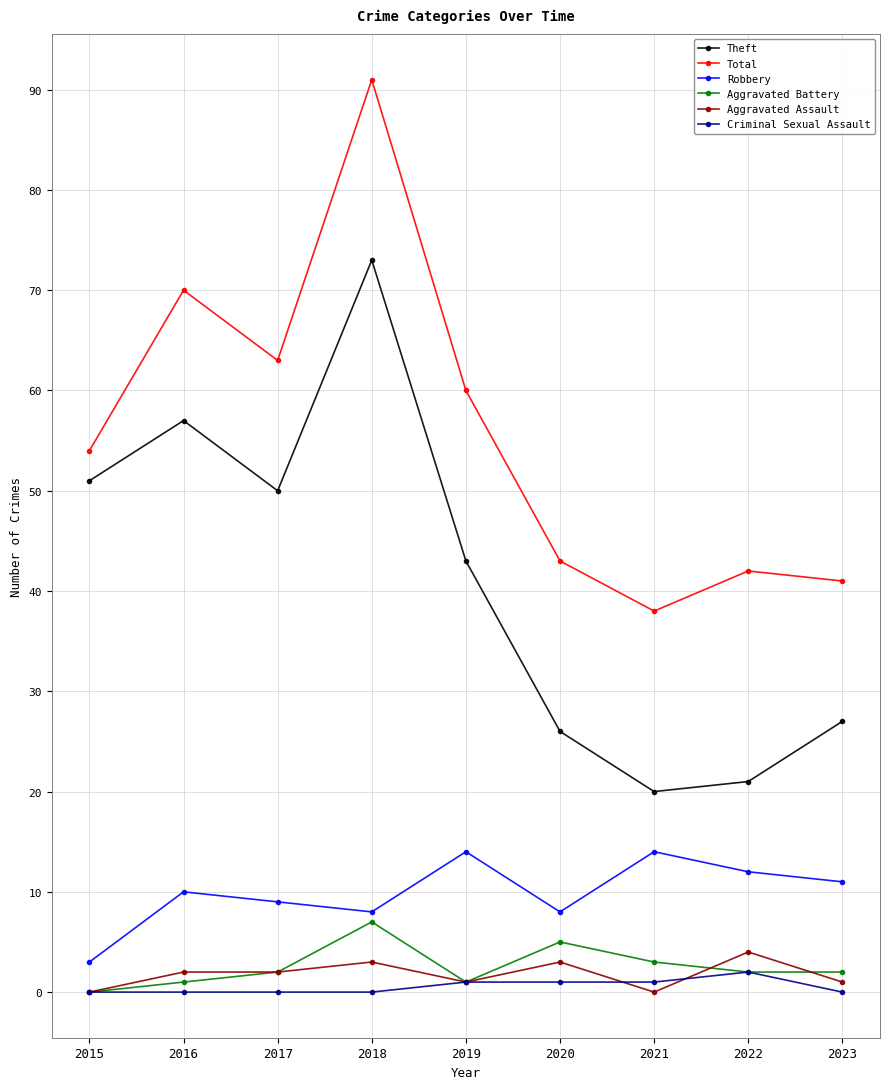

Reading left to right, extract all data points from this chart.

Theft: 51	57	50	73	43	26	20	21	27
Total: 54	70	63	91	60	43	38	42	41
Robbery: 3	10	9	8	14	8	14	12	11
Aggravated Battery: 0	1	2	7	1	5	3	2	2
Aggravated Assault: 0	2	2	3	1	3	0	4	1
Criminal Sexual Assault: 0	0	0	0	1	1	1	2	0